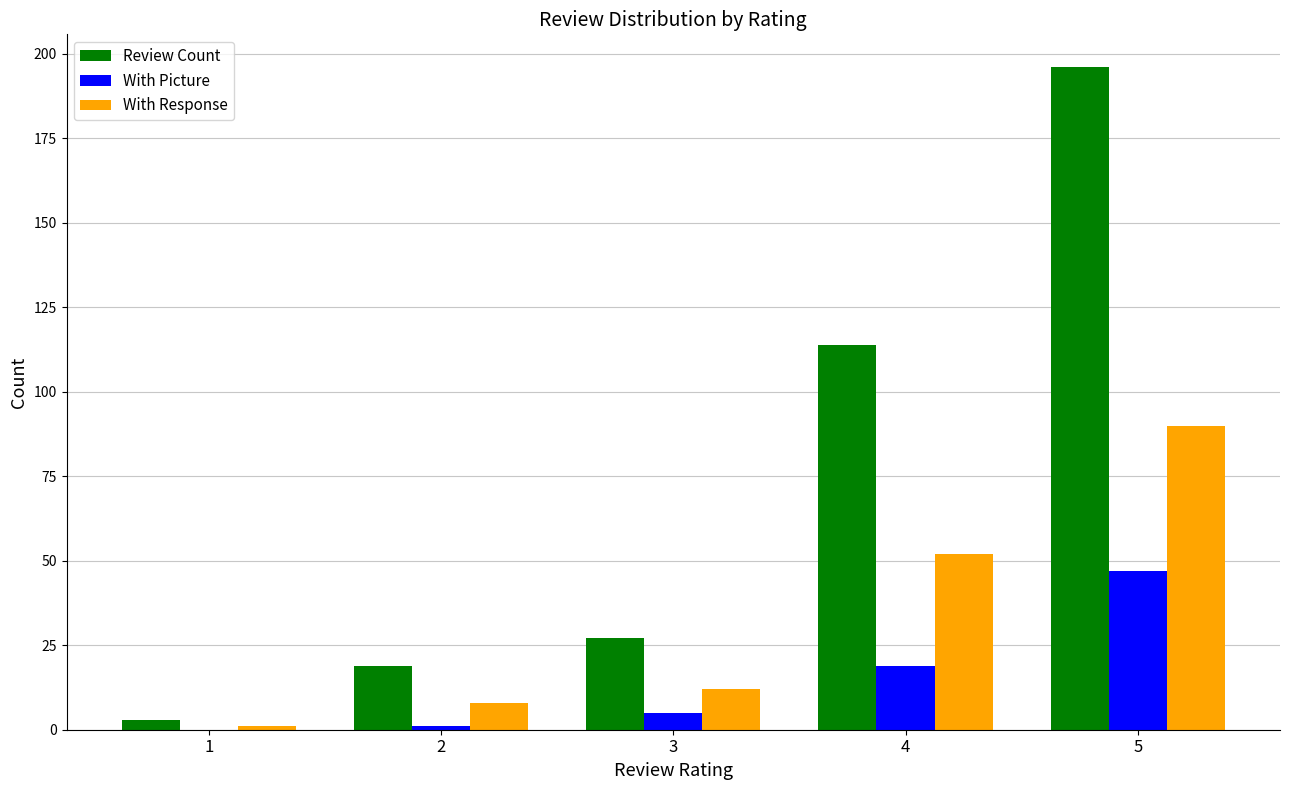

How many data points does each series have?

5